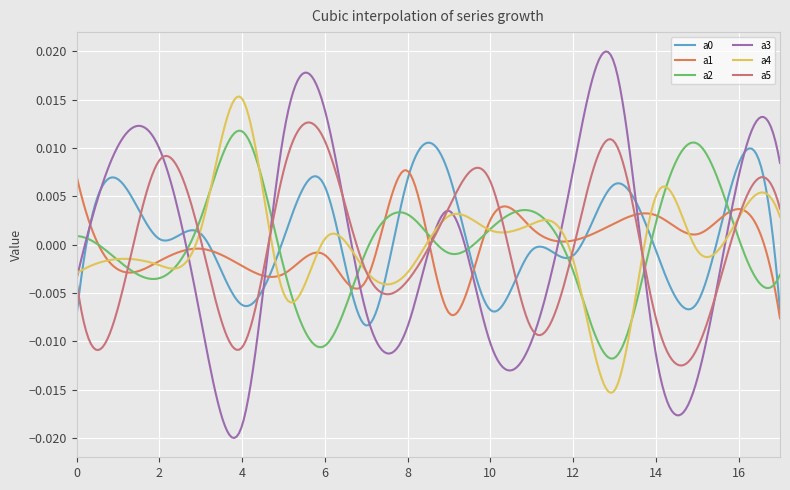

Which series has the widest spread of values?

a3